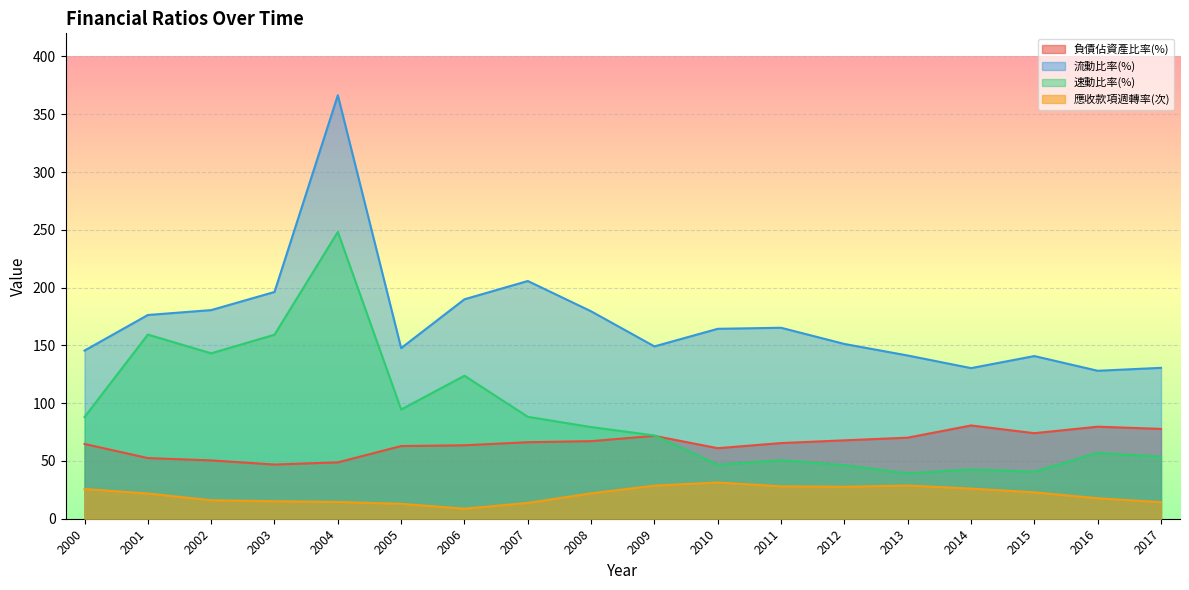

What is the greatest value displayed?

366.4